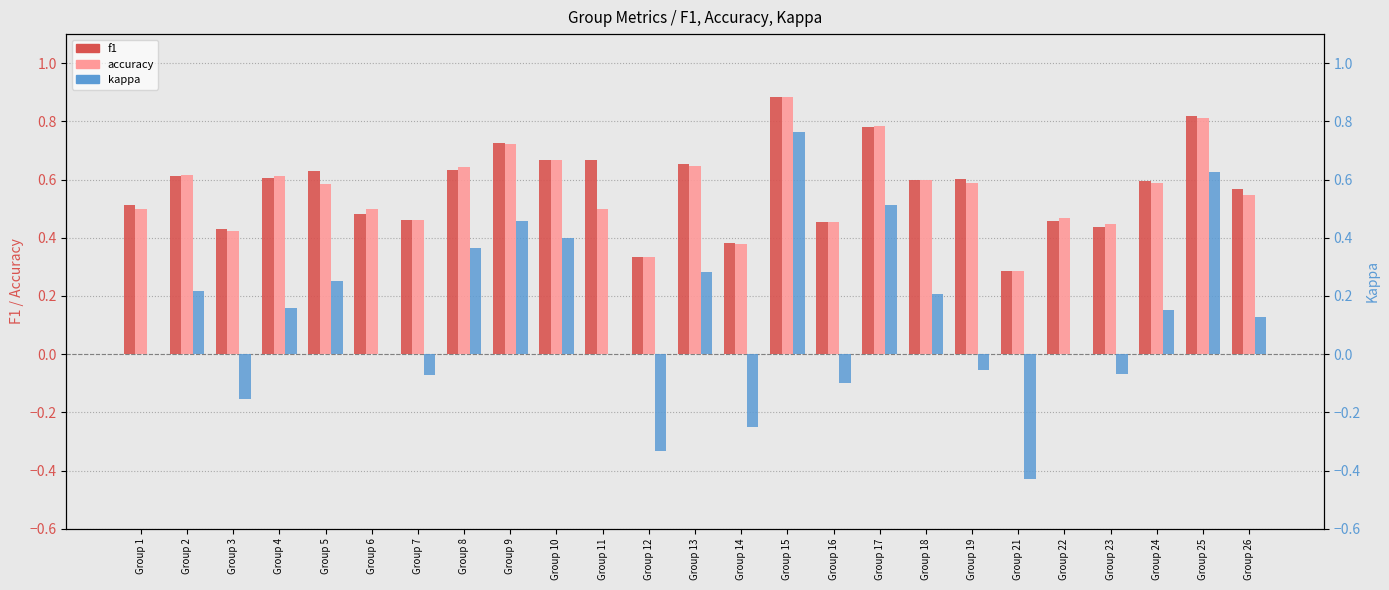

How many distinct data groups are displayed?

3